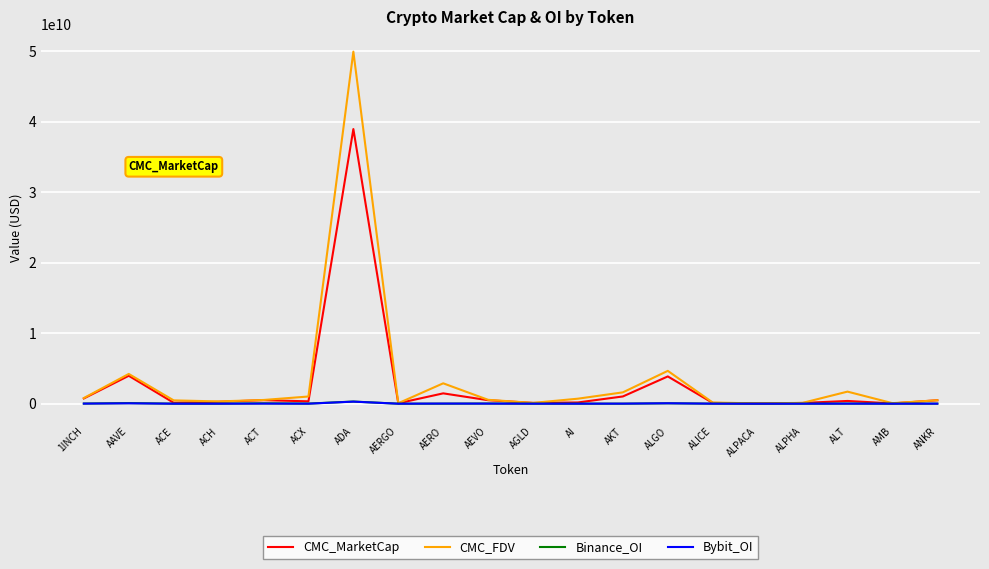

What are all the series names shown in the legend?

CMC_MarketCap, CMC_FDV, Binance_OI, Bybit_OI